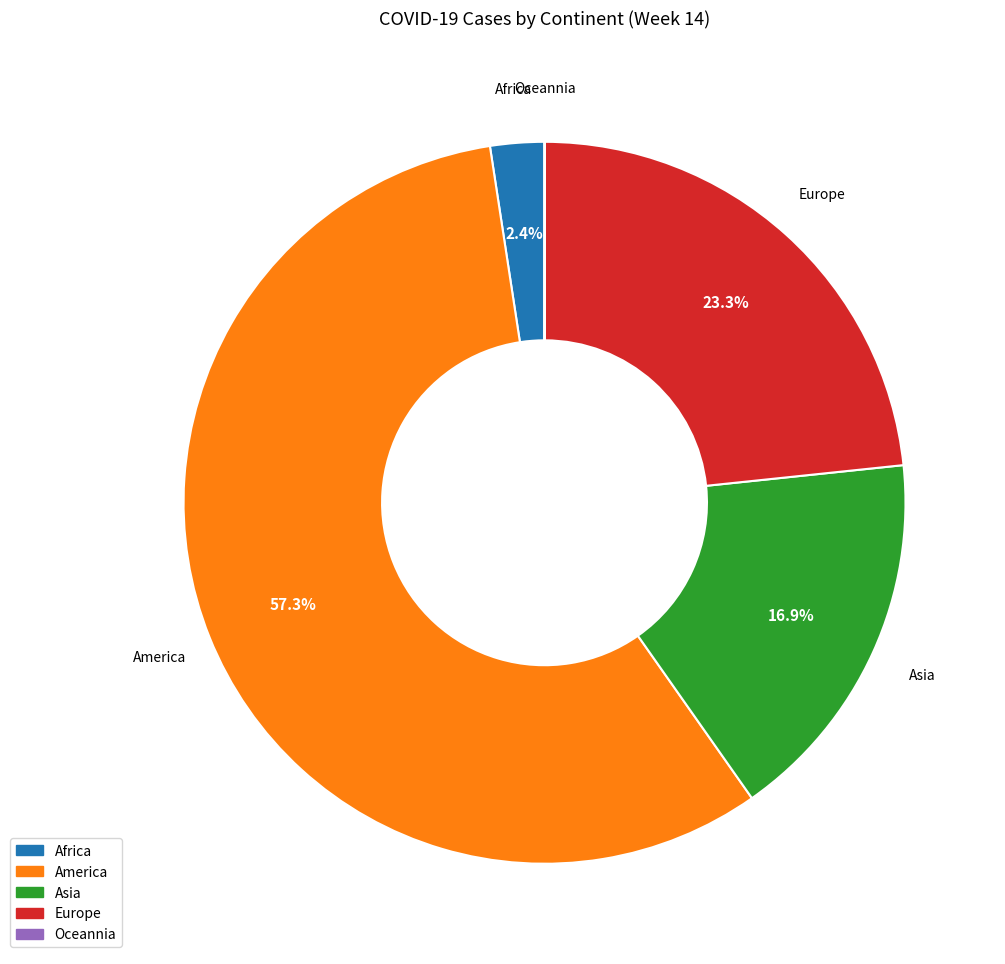

To the nearest percent, what is the average slice percentage?

20%